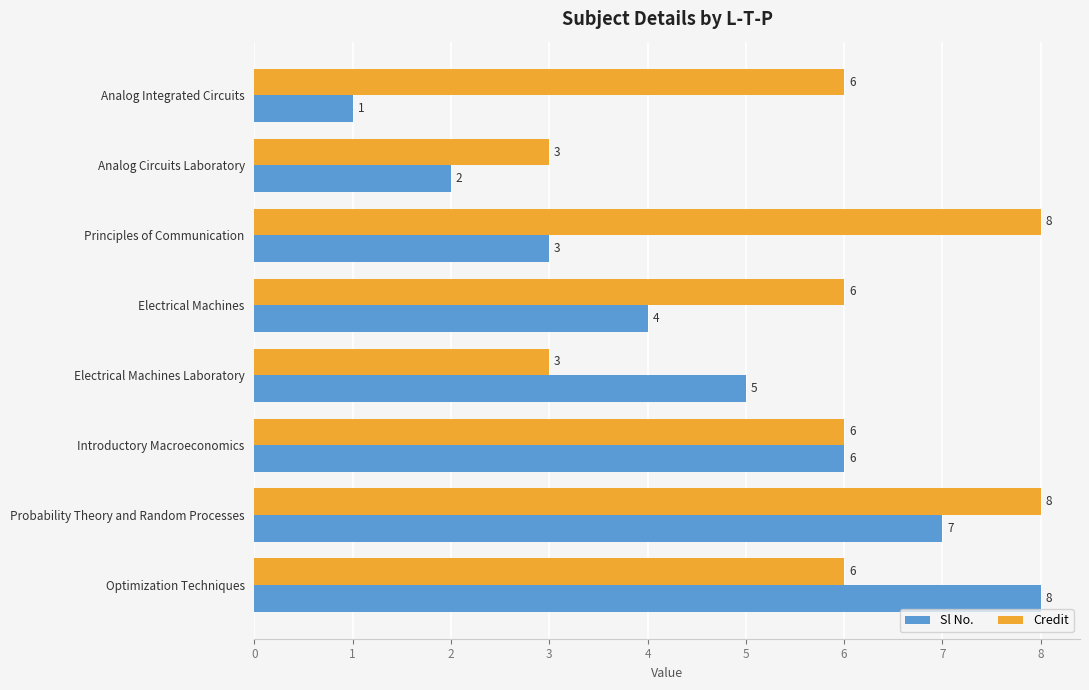

At which category is the sum across all series the highest?

Probability Theory and Random Processes